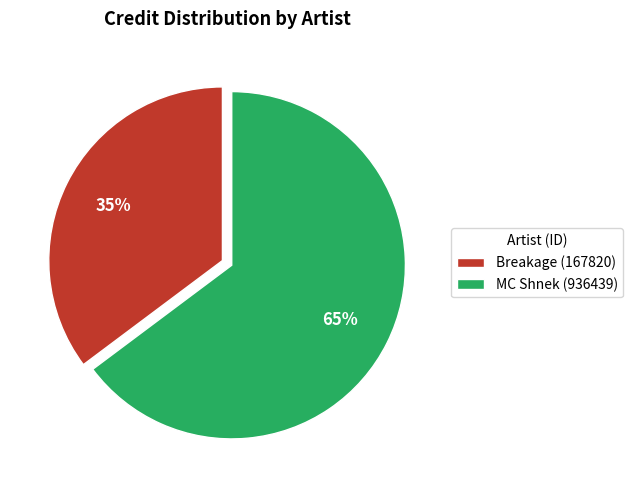

Count the number of slices in the pie.

2